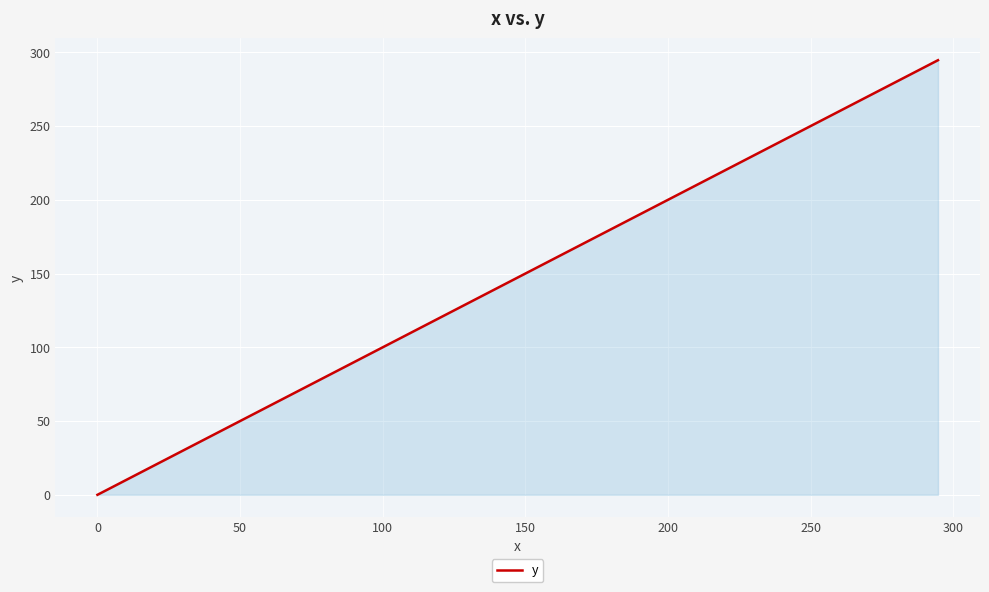

What is the greatest value displayed?

294.6